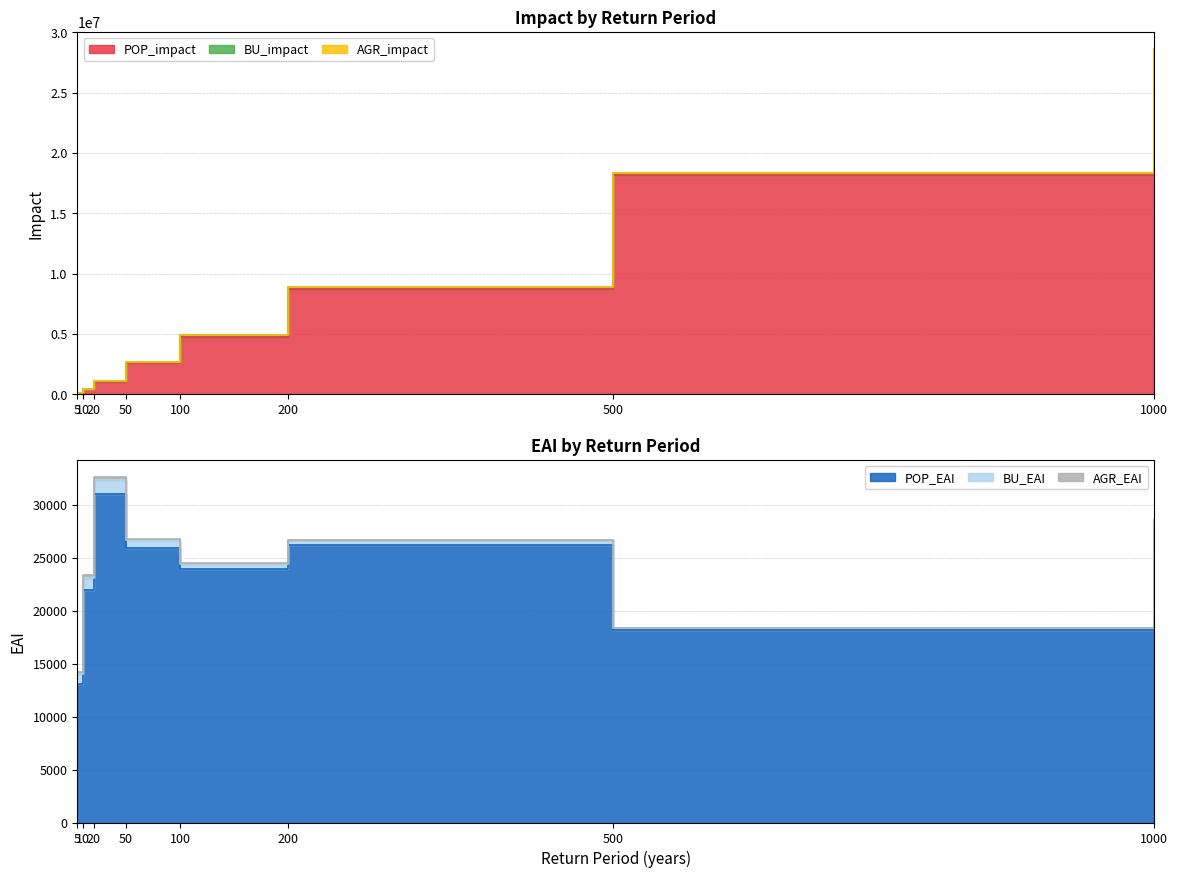

Reading left to right, what are all the values shown in this chart?

POP_impact: 5=130671.5	10=439538.2	20=1035908.1	50=2592593.9	100=4789736.6	200=8750368.6	500=18173220.2	1000=28380899.4
BU_impact: 5=9206.9	10=23017.2	20=41536.0	50=73298.6	100=102038.9	200=130567.1	500=168883.5	1000=195410.1
AGR_impact: 5=2710.7	10=5640.4	20=9052.3	50=13902.8	100=17633.2	200=21174.6	500=25942.9	1000=29087.2
POP_EAI: 5=13067.1	10=21976.9	20=31077.2	50=25925.9	100=23948.7	200=26251.1	500=18173.2	1000=28380.9
BU_EAI: 5=920.7	10=1150.9	20=1246.1	50=733.0	100=510.2	200=391.7	500=168.9	1000=195.4
AGR_EAI: 5=271.1	10=282.0	20=271.6	50=139.0	100=88.2	200=63.5	500=25.9	1000=29.1